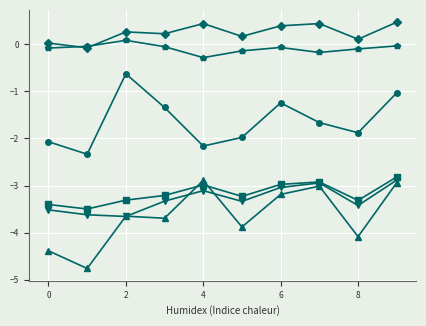

What is the maximum value shown in the chart?

0.5